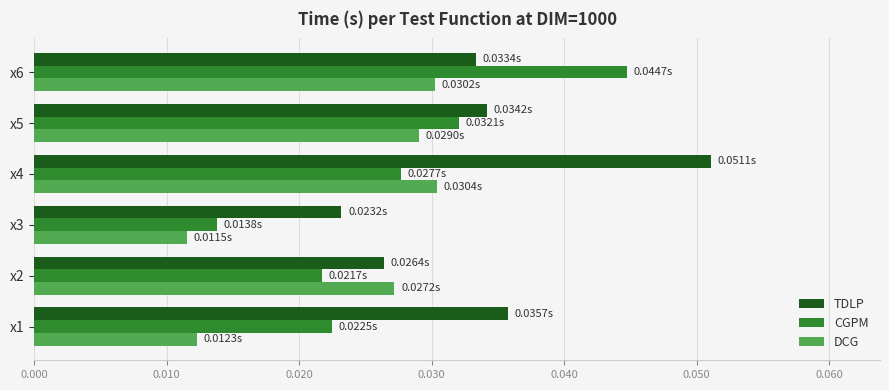

Between x1 and x4, which series saw the biggest shift?

DCG